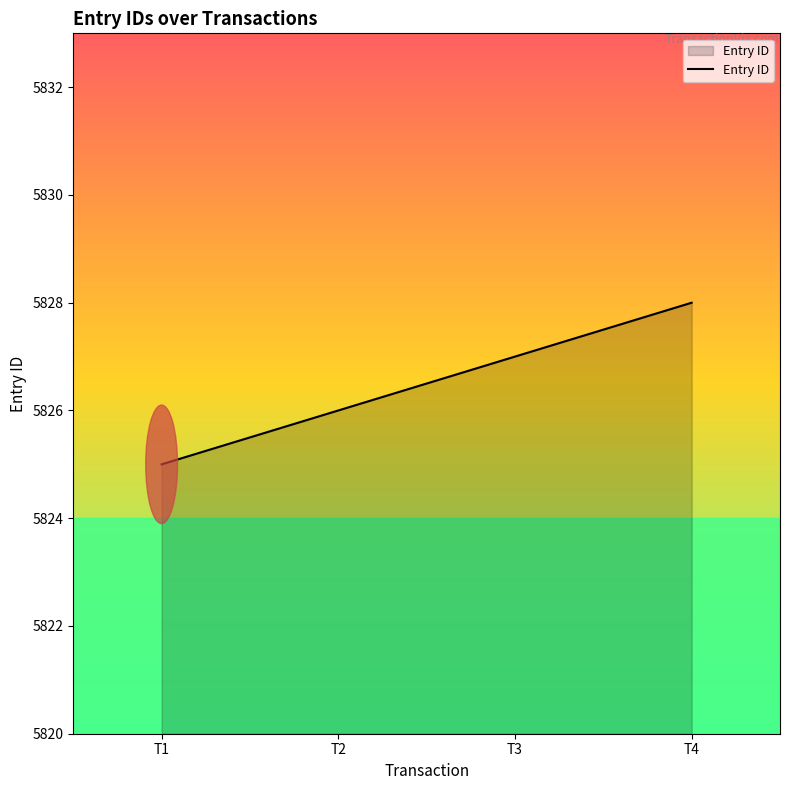

What is the minimum value shown in the chart?

5825